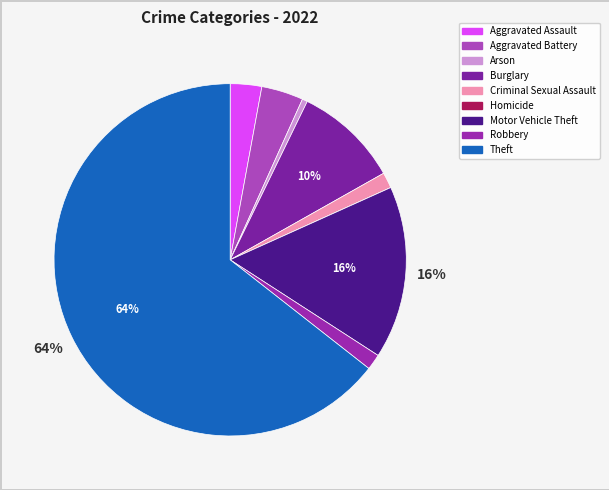

Rank the categories by value from lowest to highest.

Homicide, Arson, Criminal Sexual Assault, Robbery, Aggravated Assault, Aggravated Battery, Burglary, Motor Vehicle Theft, Theft